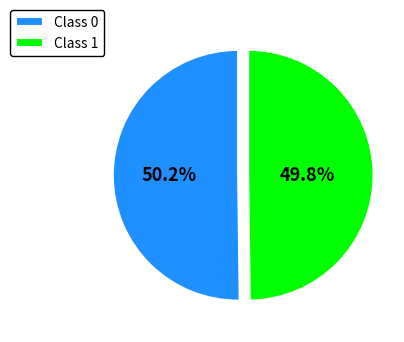

What is the total percentage of Class 1 and Class 0?

100.0%